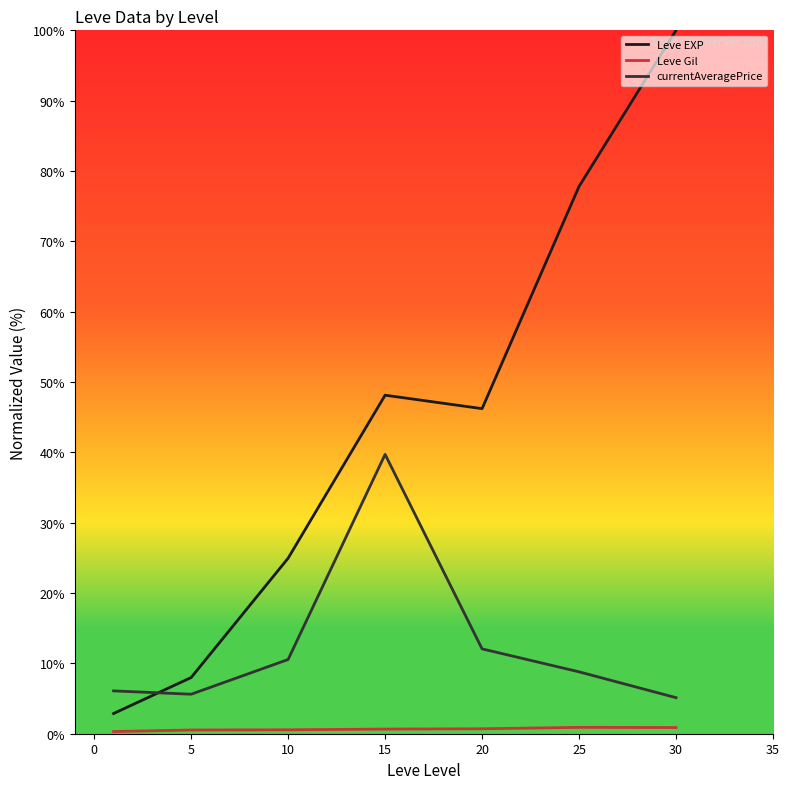

After their last crossing, which series has the higher values: Leve EXP or currentAveragePrice?

Leve EXP